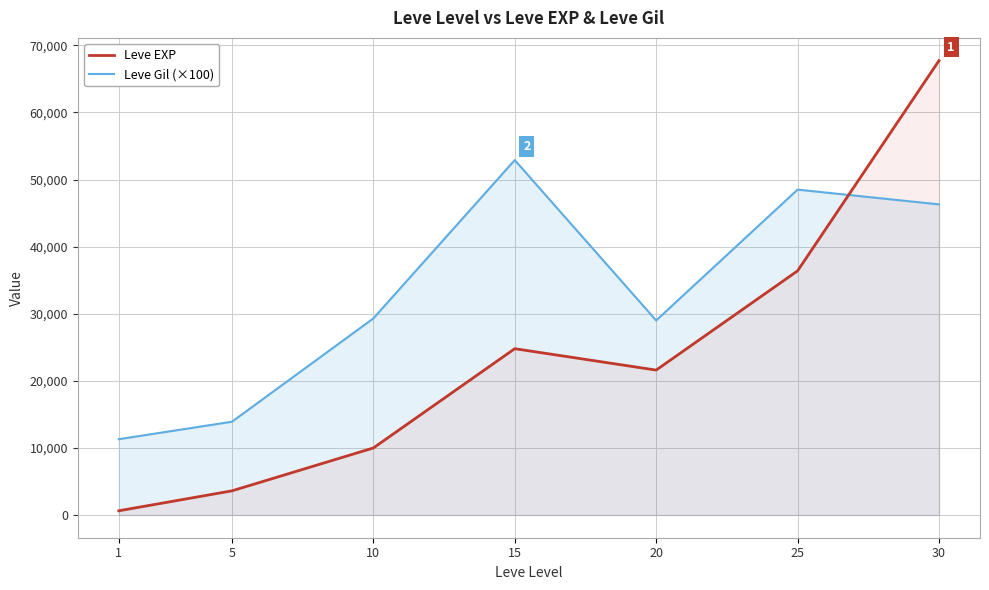

List the series in order of their peak value, lowest first.

Leve Gil (×100), Leve EXP